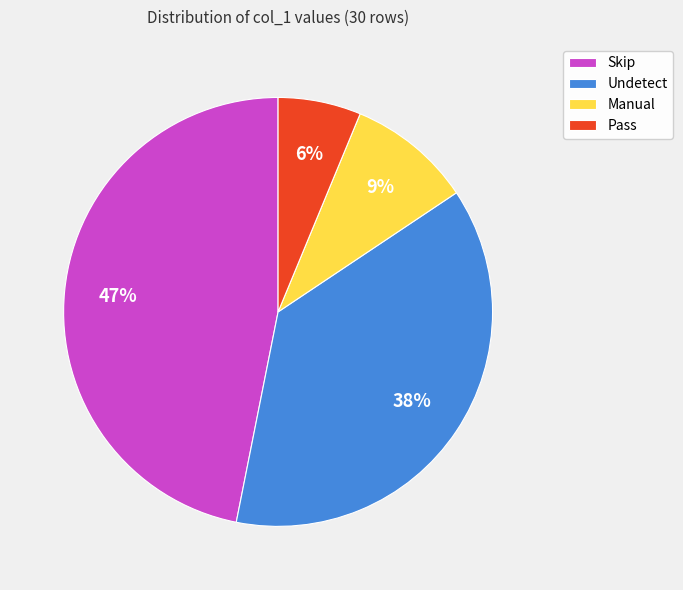

To the nearest percent, what portion does Pass represent?

6%